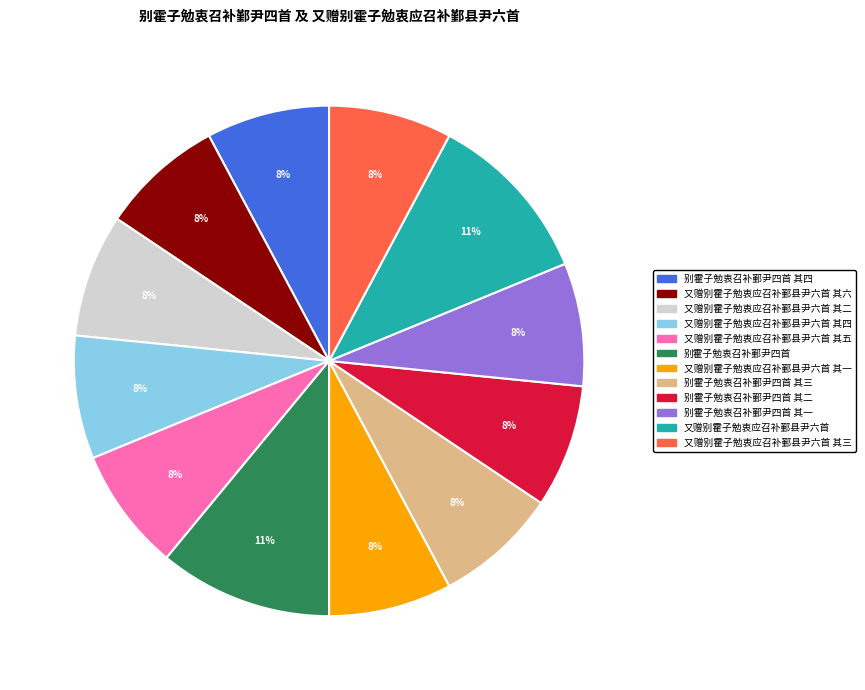

How many segments does this pie chart have?

12